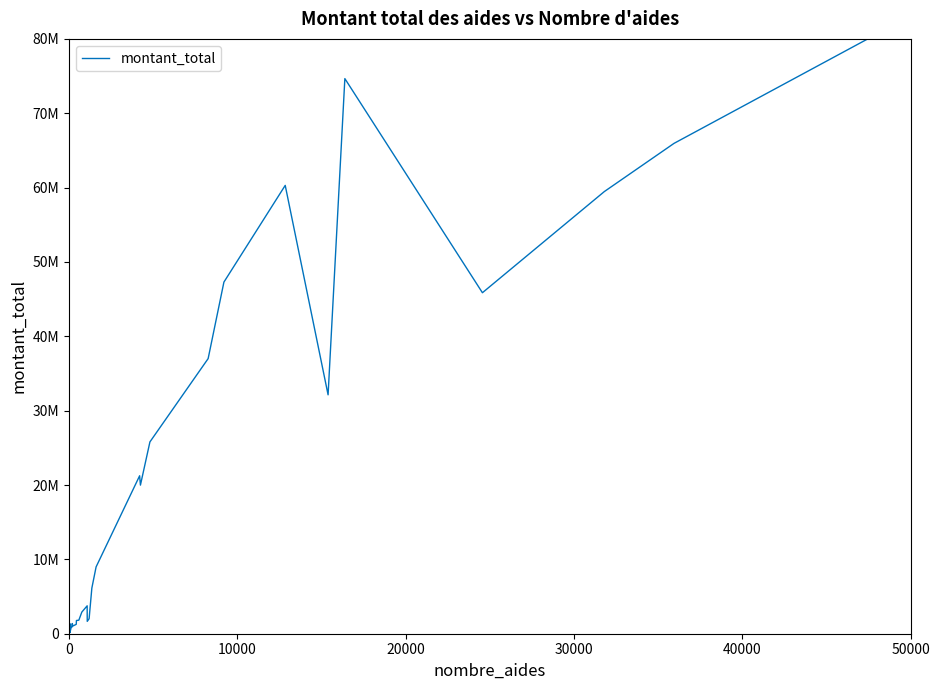

What is the value of the 40th point from the left?

79890164